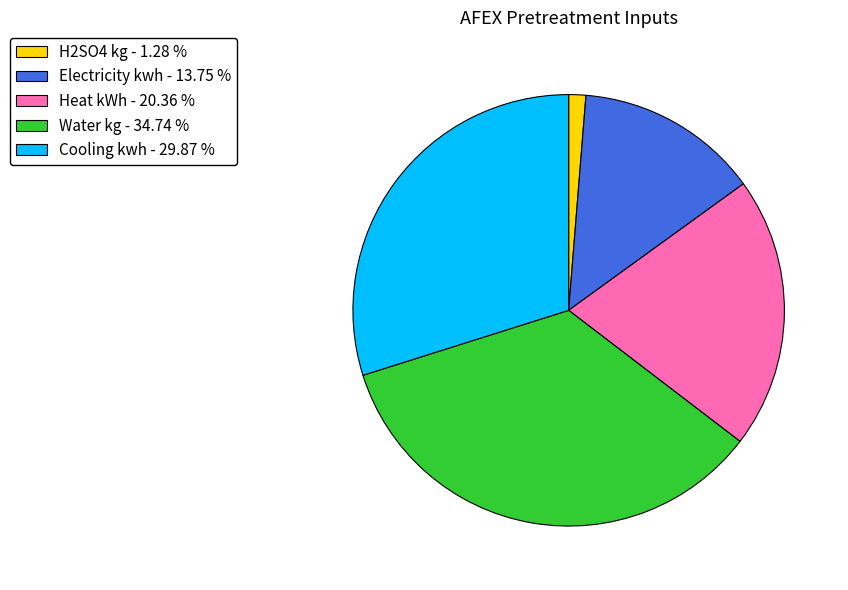

Approximately how many times larger is the value at Heat kWh - 20.36 % compared to Electricity kwh - 13.75 %?

1.5